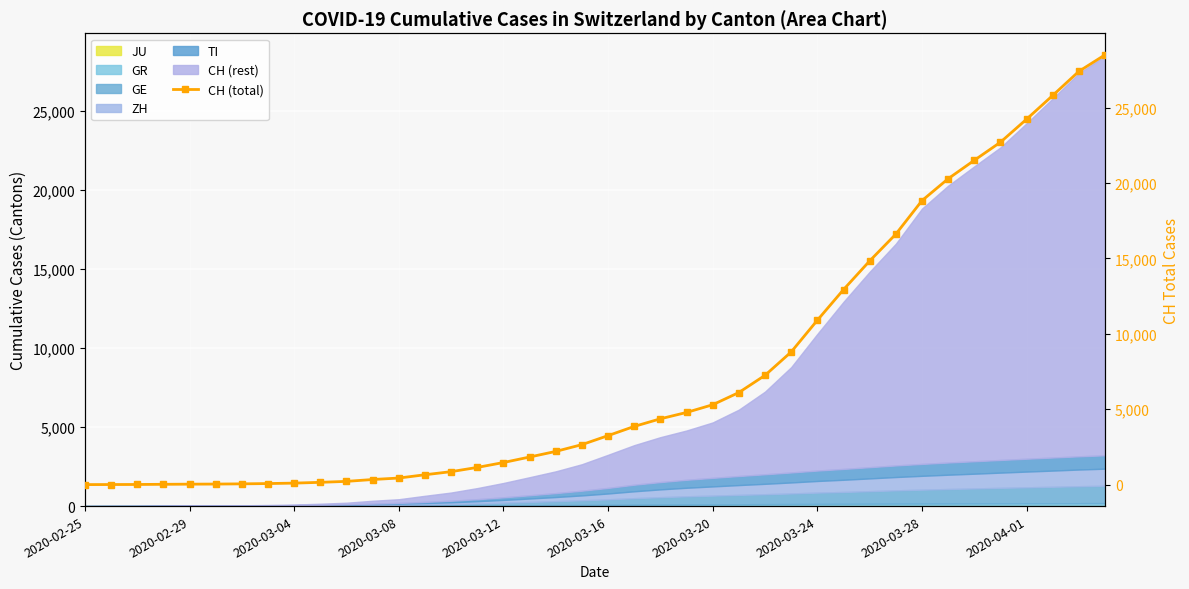

The chart shows a value of 337 at 11. True or false?

True